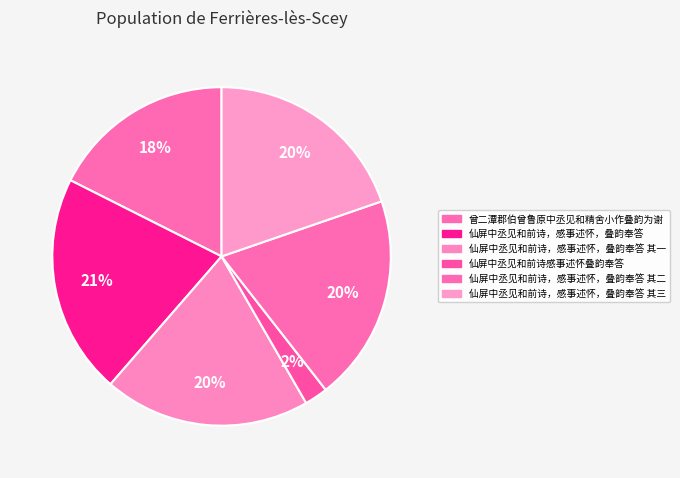

Count the number of slices in the pie.

6